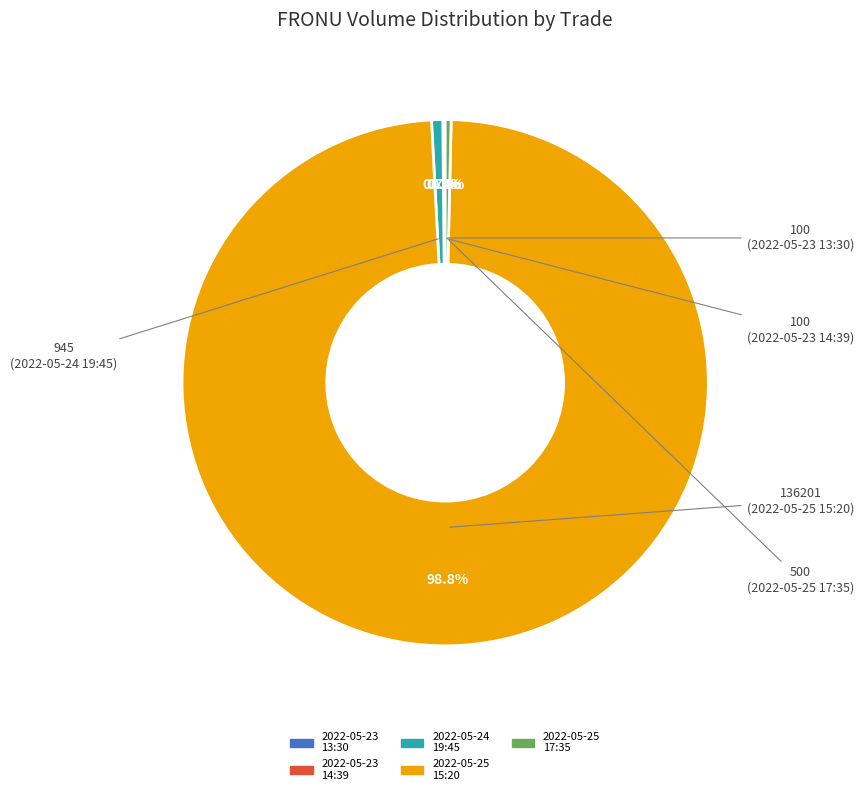

Is there a majority slice in this chart?

Yes